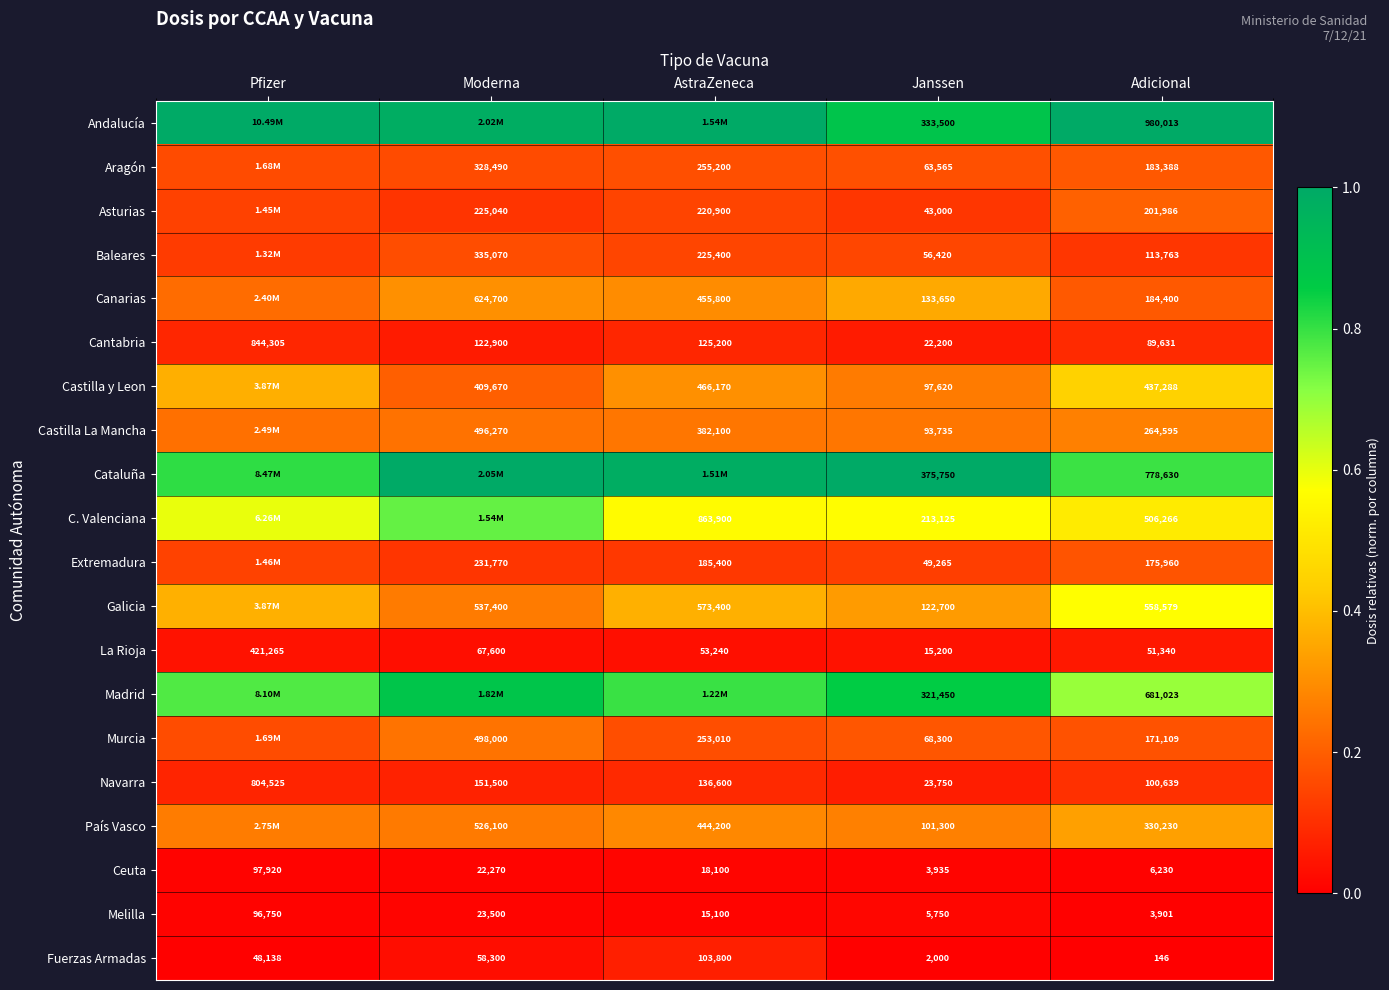

Which category has the highest value in the Fuerzas Armadas series?

AstraZeneca